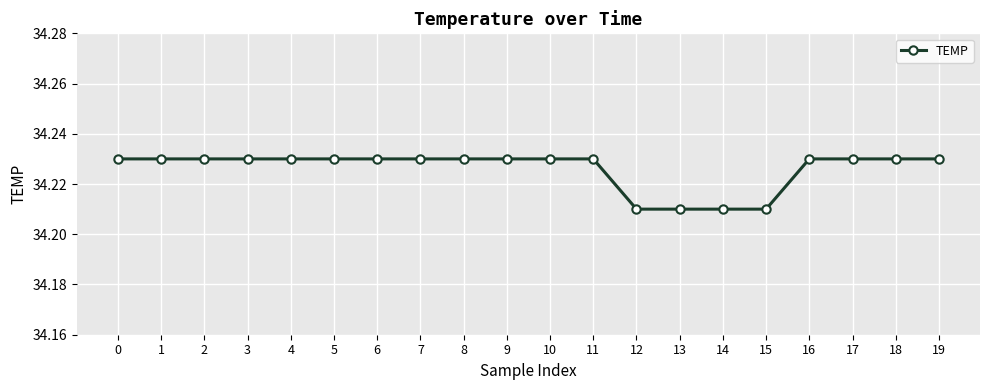

Is it true that the value at 5 is 55.5?

False